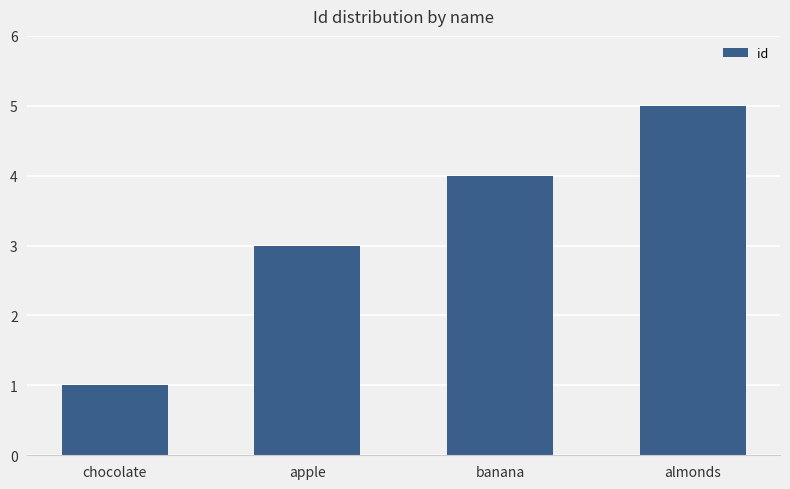

What is the label of the 1st bar from the right?

almonds